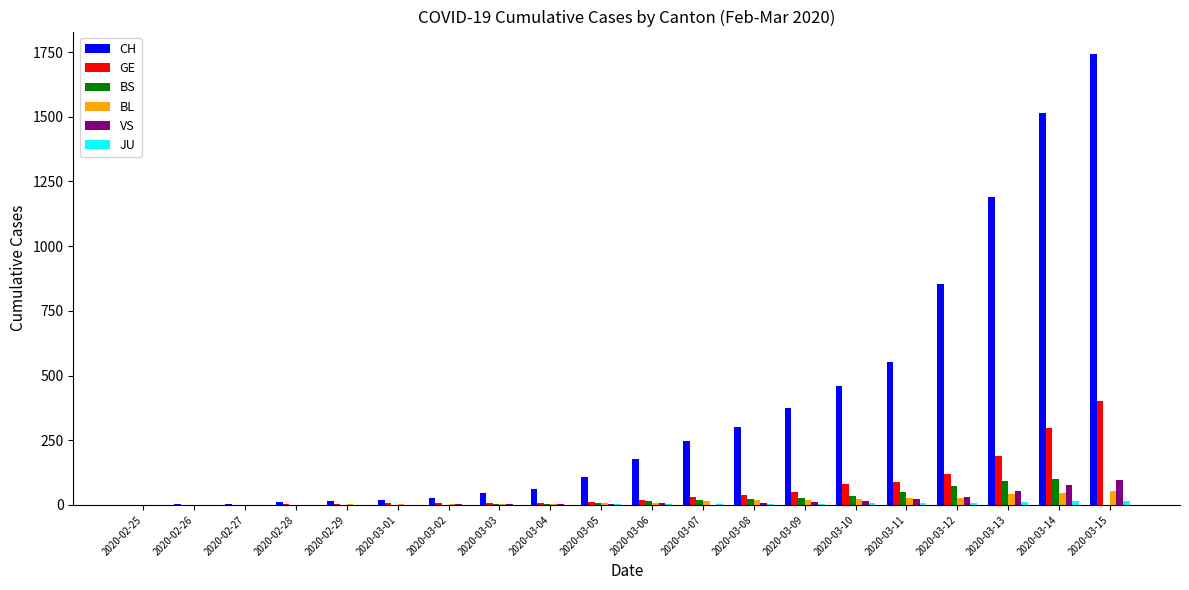

What is the average value of the BL series?

15